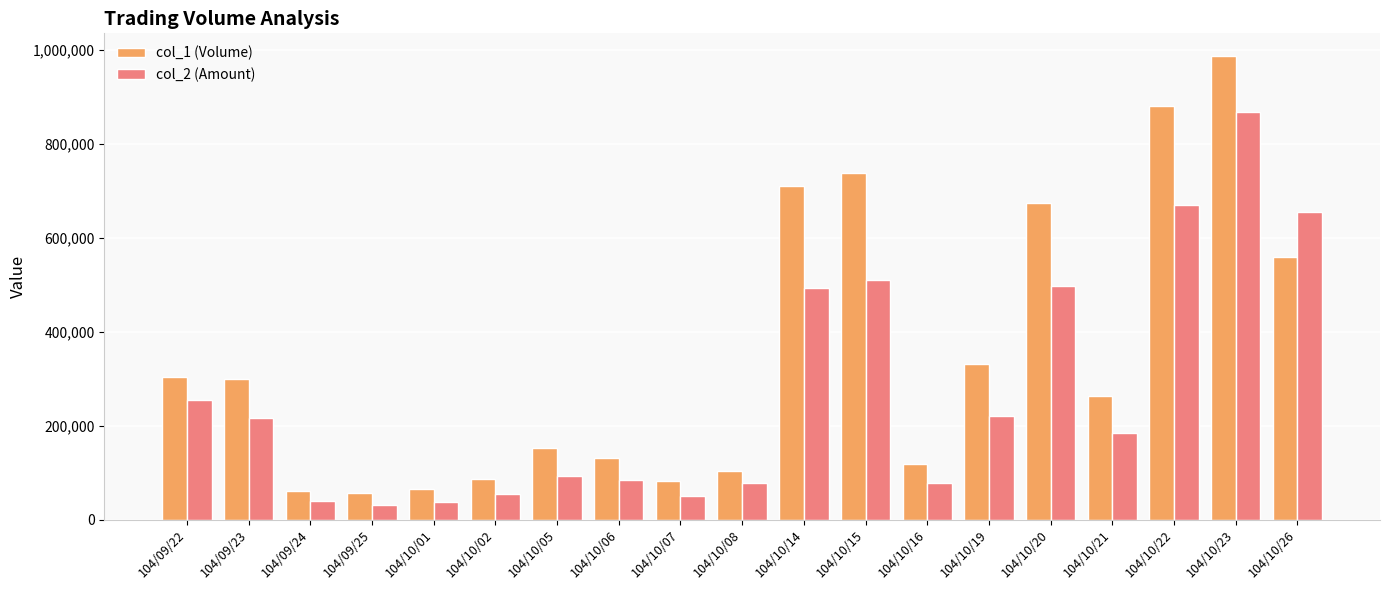

What is the value of the col_1 (Volume) bar at the 11th from the left?

711000